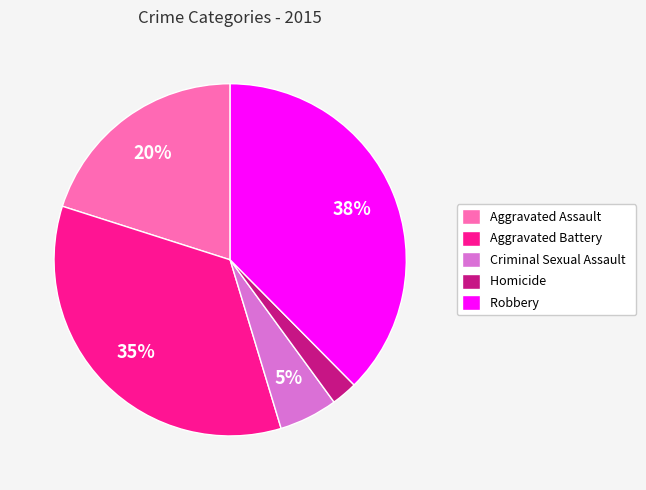

What is the largest slice in the pie chart?

Robbery